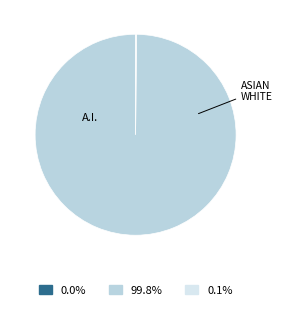

Is there any slice that represents more than half of the pie?

Yes